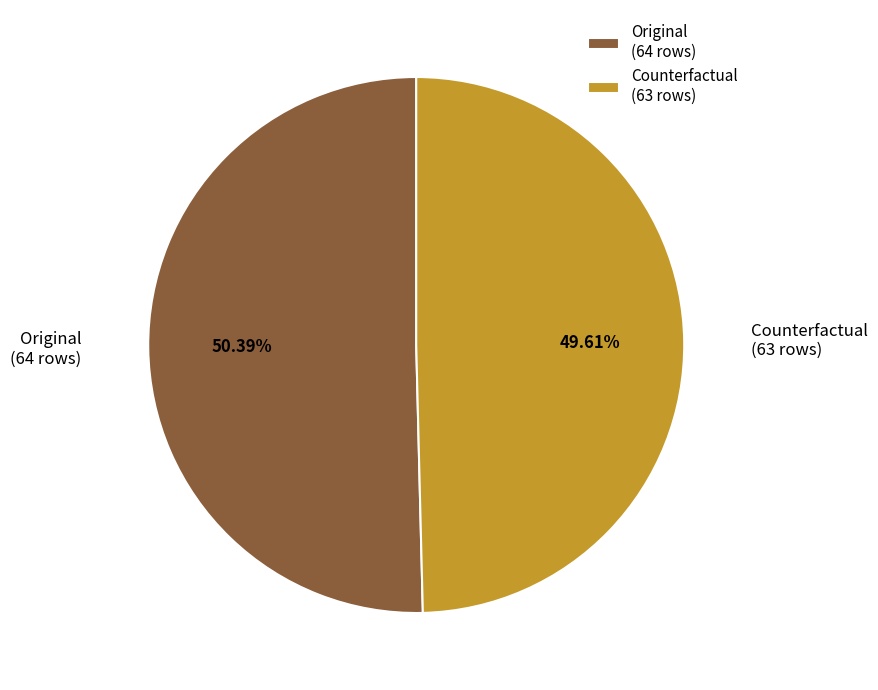

To the nearest percent, what portion does Original represent?

50%